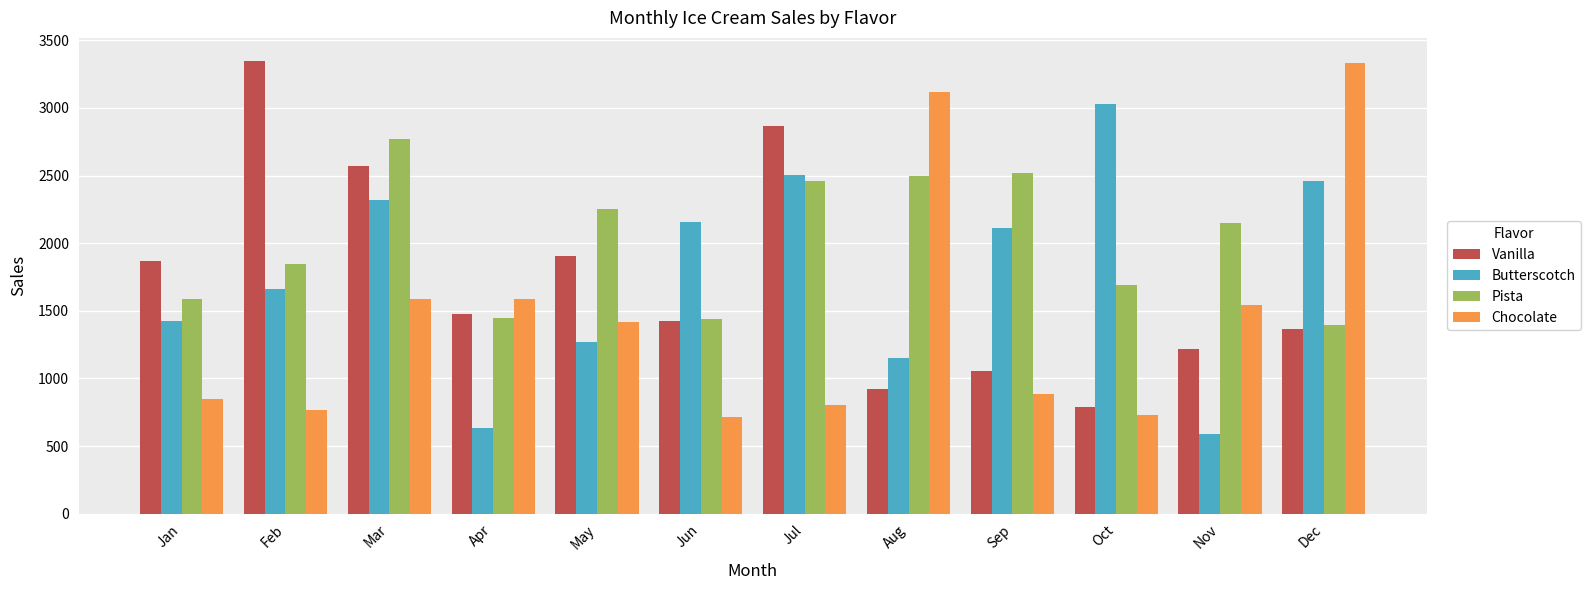

Rank the series at Sep from highest to lowest value.

Pista, Butterscotch, Vanilla, Chocolate